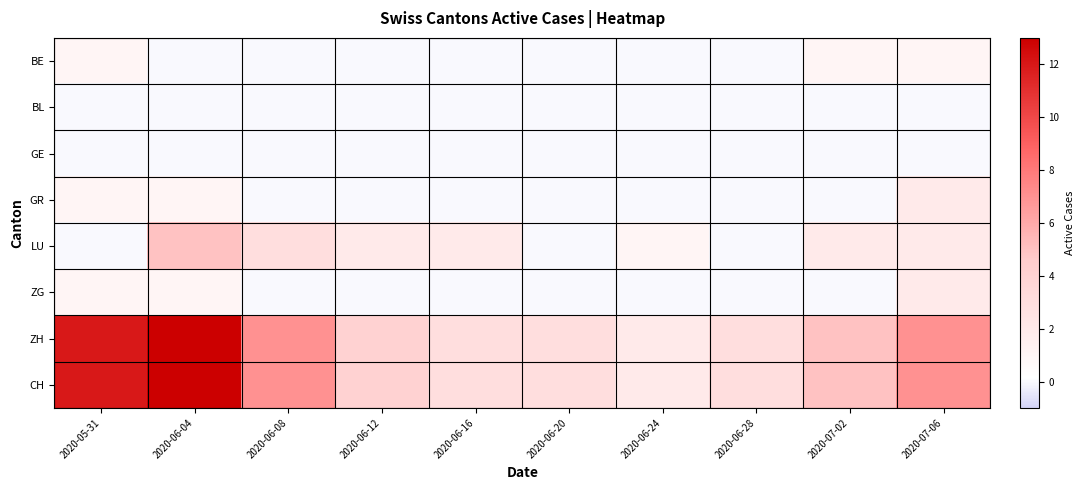

Which category has the highest value across all series?

2020-06-04